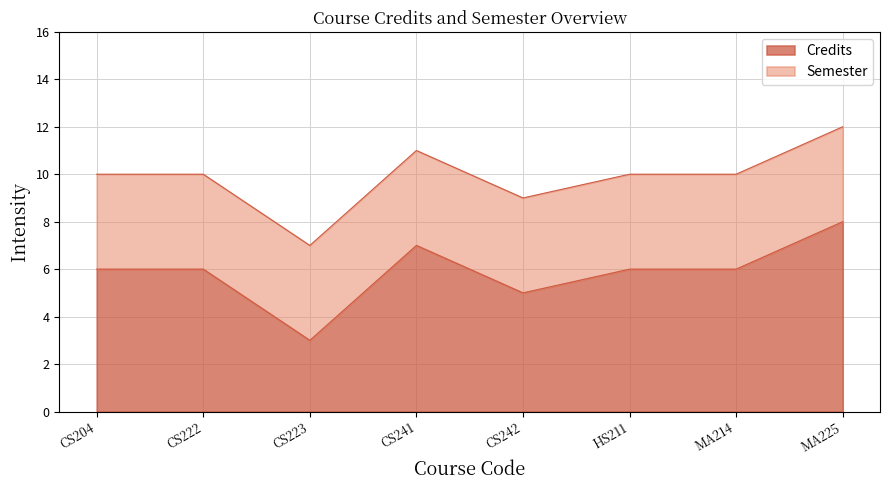

Where does the data first go above 6?

CS241